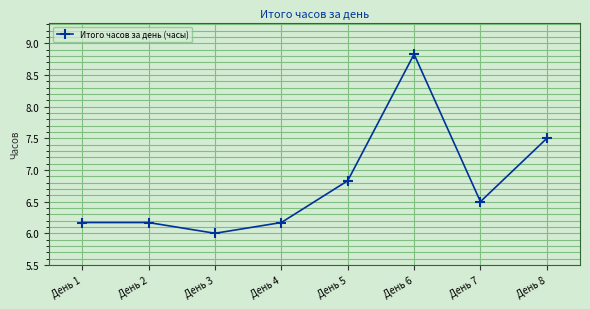

Reading right to left, transcribe all the data shown in this chart.

7.5	6.5	8.8	6.8	6.2	6.0	6.2	6.2